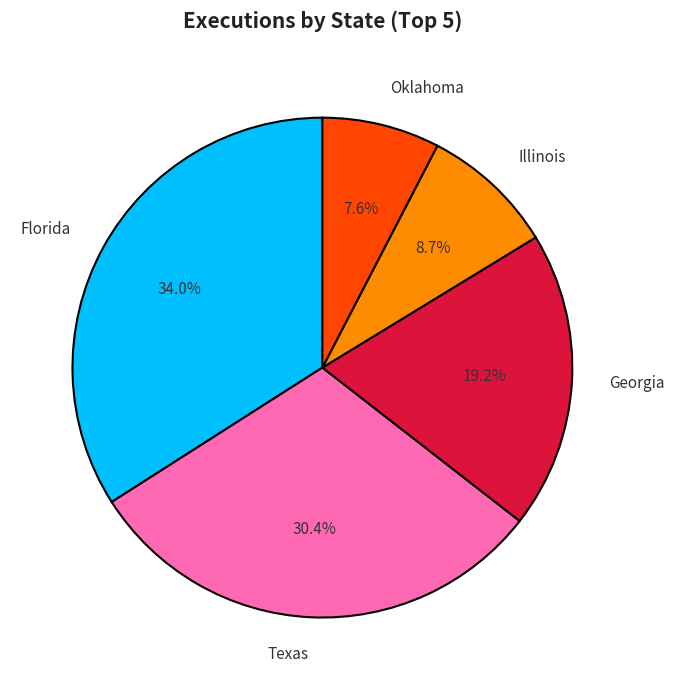

Does any single category account for the majority?

No